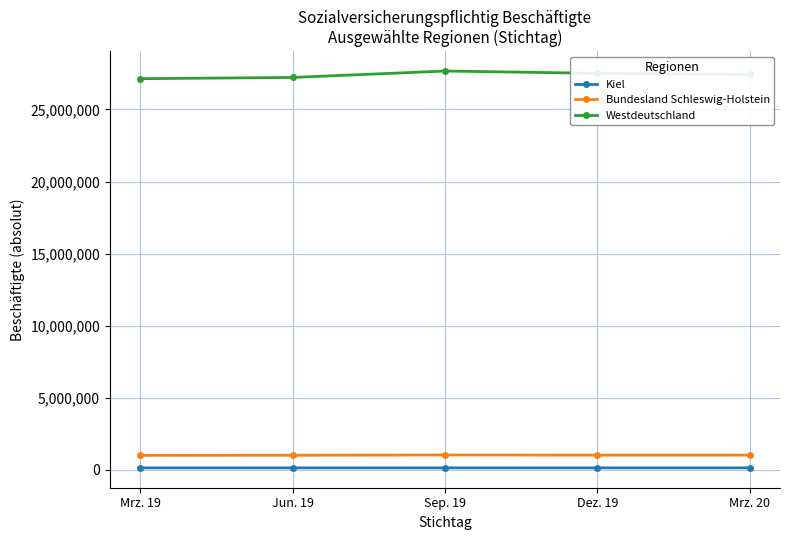

Which series has the largest total across all categories?

Westdeutschland